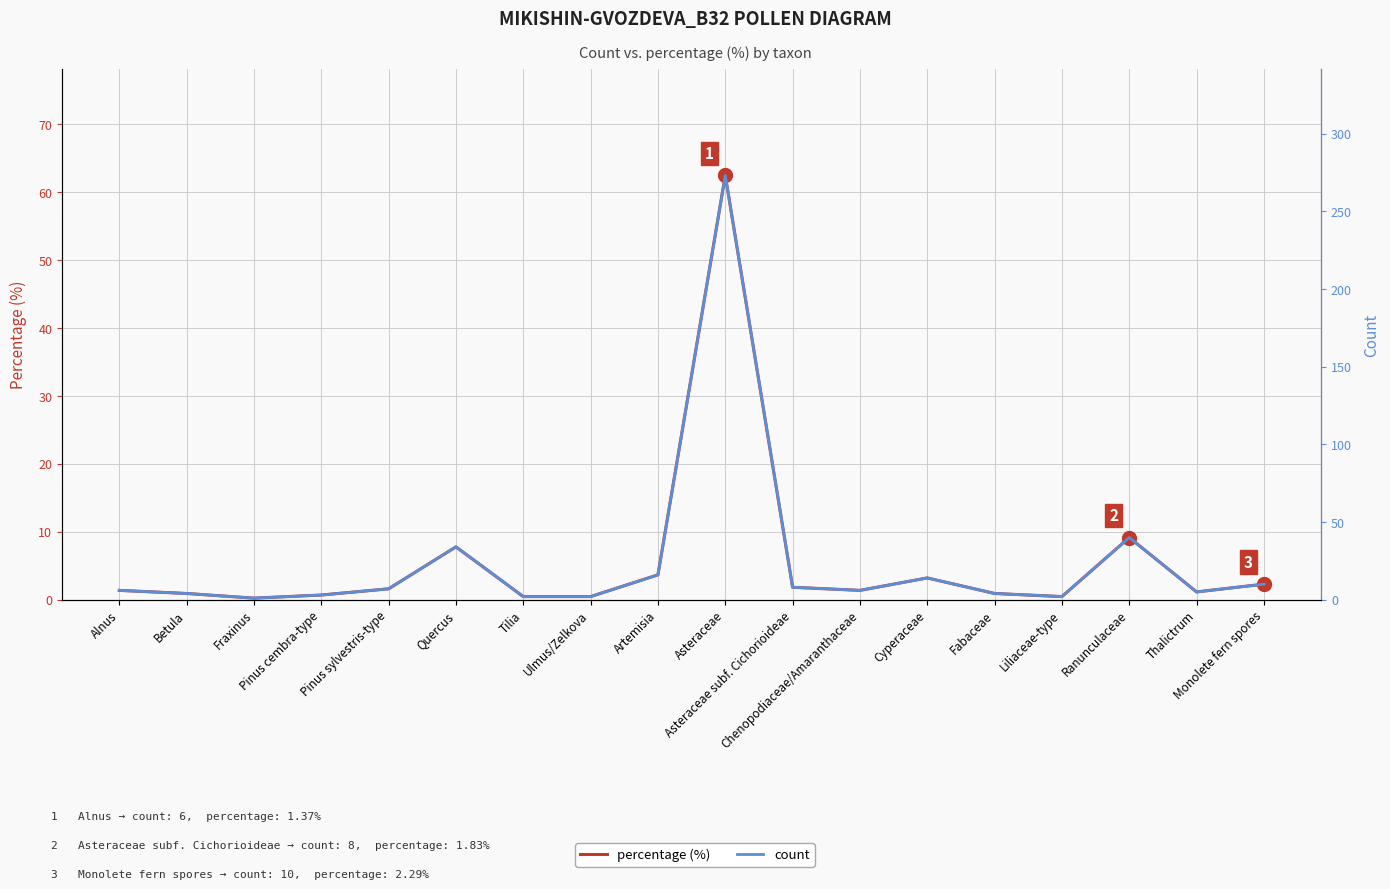

True or false: count and percentage (%) cross at least once.

False